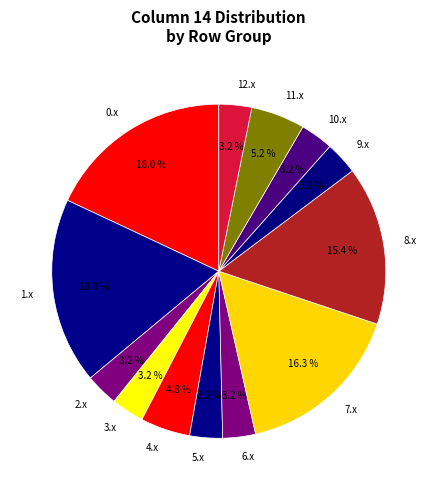

Does any single category account for the majority?

No